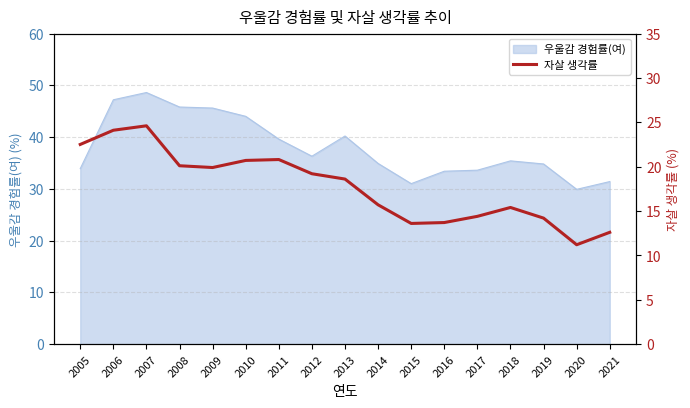

Reading left to right, extract all data points from this chart.

2005=22.5	2006=24.1	2007=24.6	2008=20.1	2009=19.9	2010=20.7	2011=20.8	2012=19.2	2013=18.6	2014=15.7	2015=13.6	2016=13.7	2017=14.4	2018=15.4	2019=14.2	2020=11.2	2021=12.6